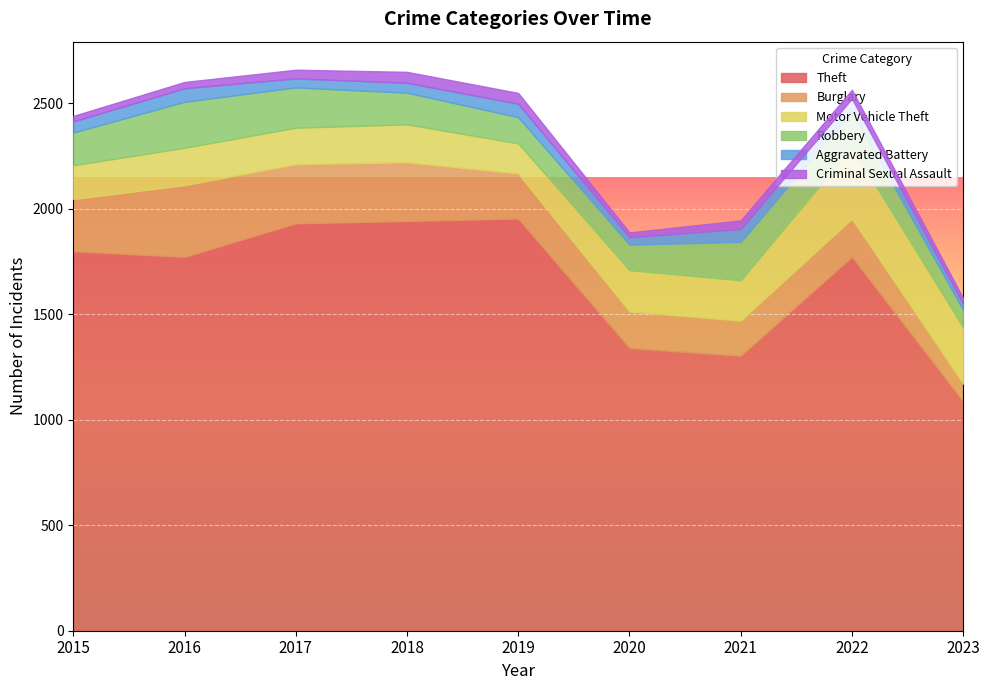

What is the difference between the Aggravated Battery values at 2015 and 2017?

10